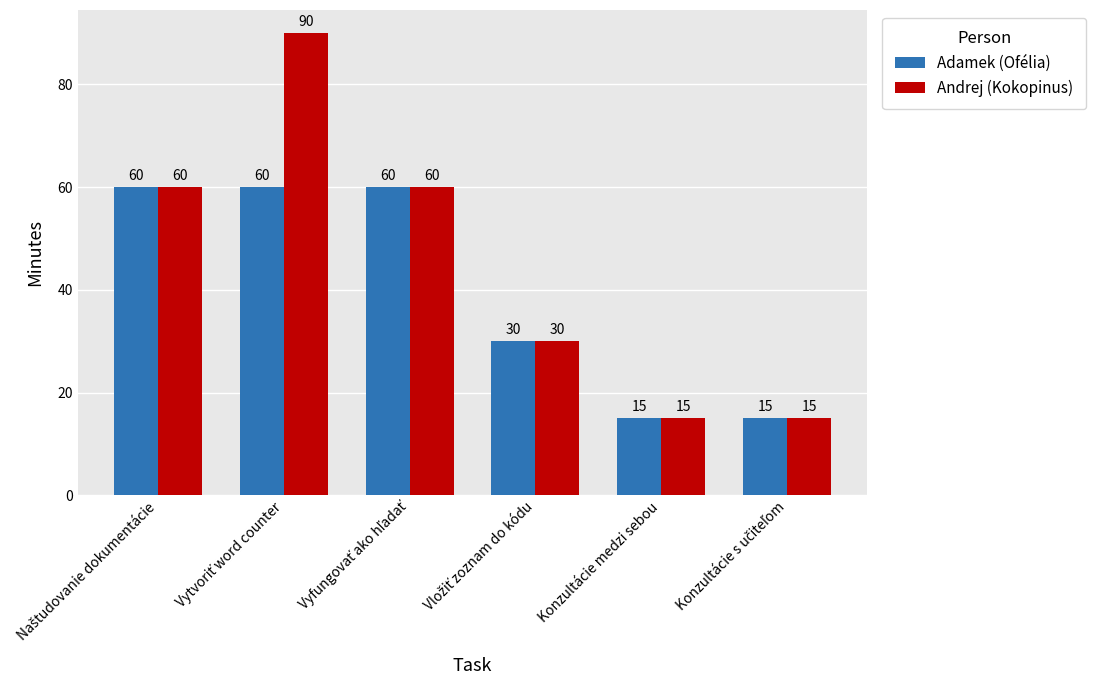

Which series has the widest spread of values?

Andrej (Kokopinus)